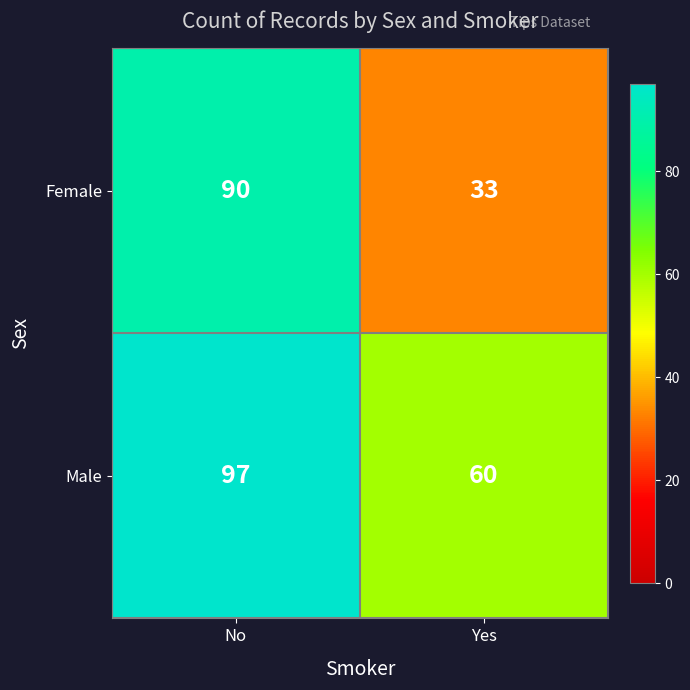

What is the total value across all series at No?

187